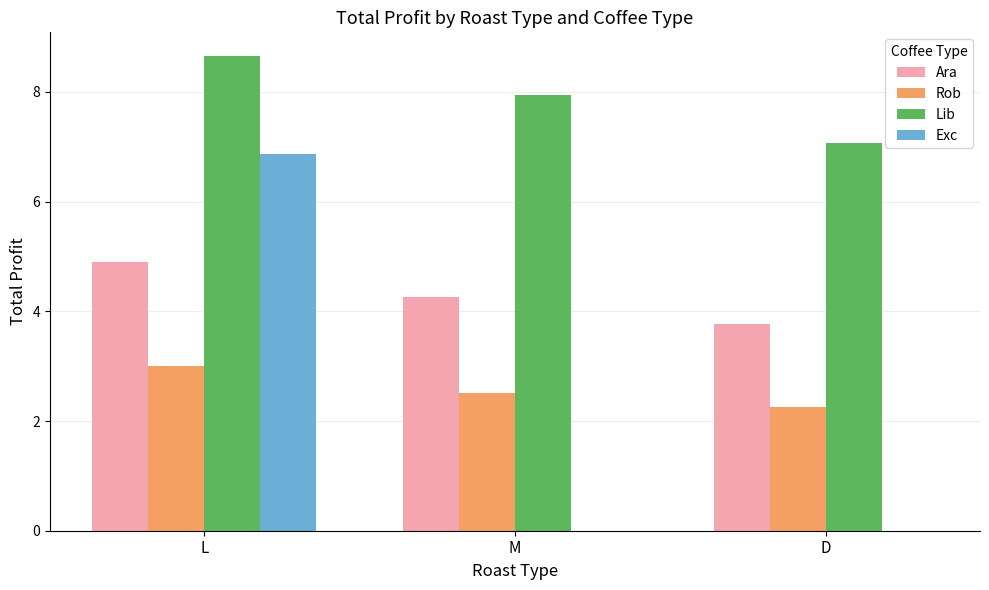

The Exc series shows 3.6 at D. True or false?

False